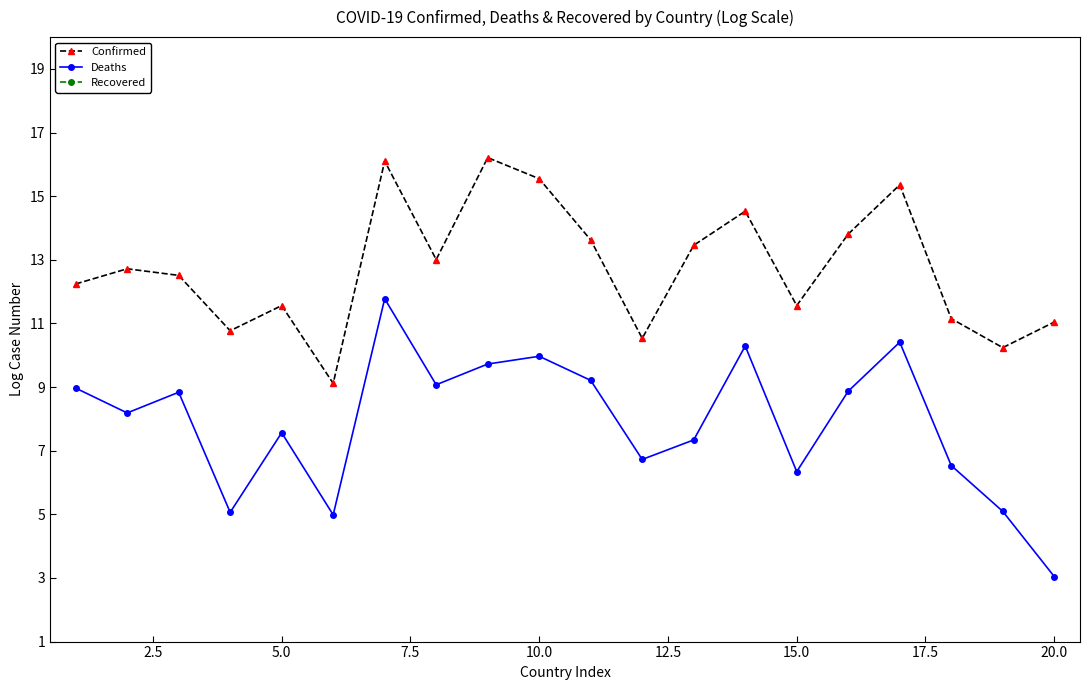

True or false: Recovered and Deaths cross at least once.

False